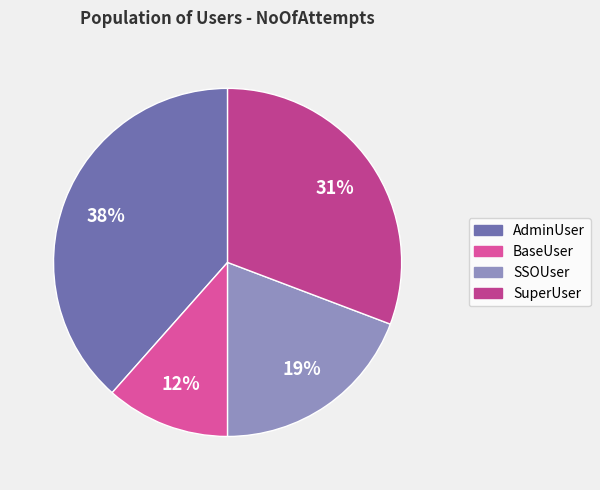

How many segments does this pie chart have?

4